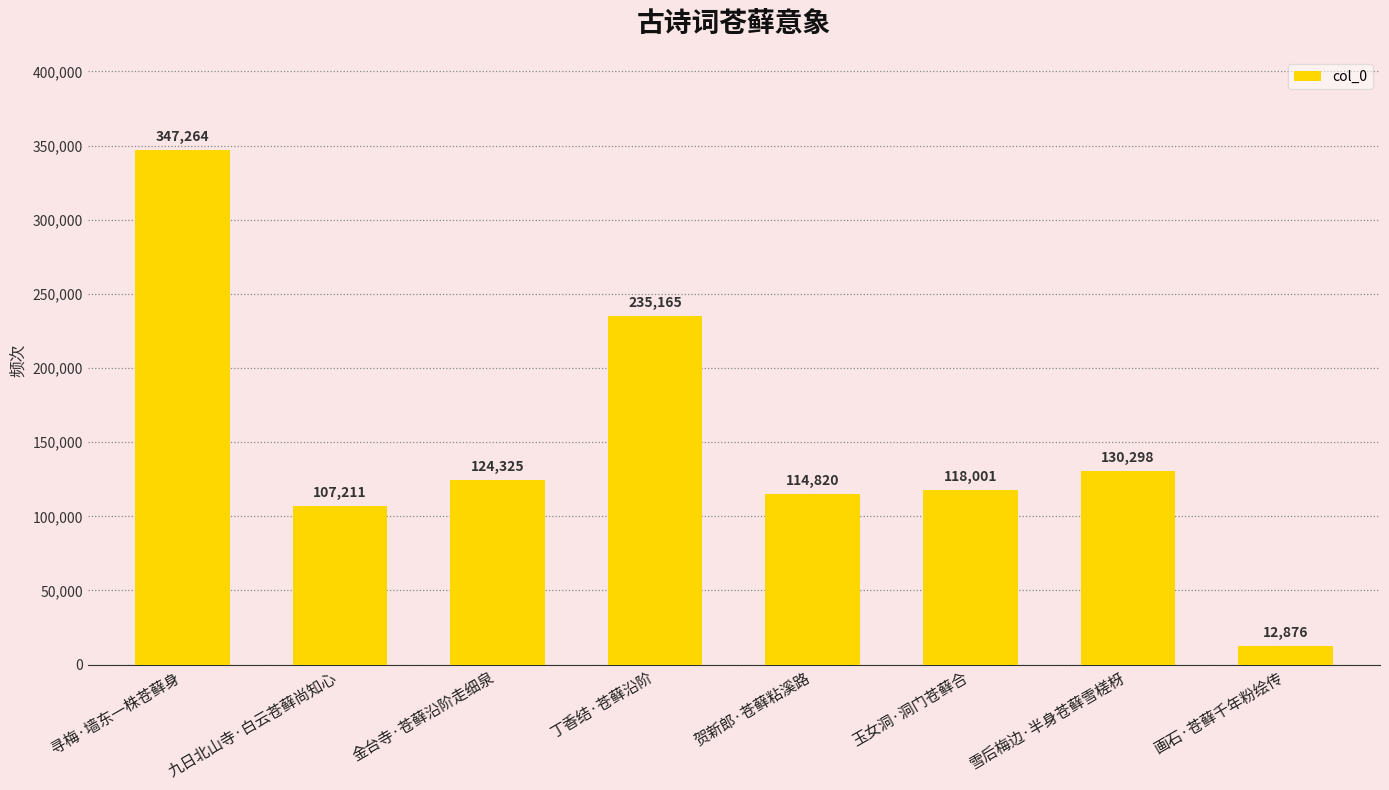

What is the greatest value displayed?

347264